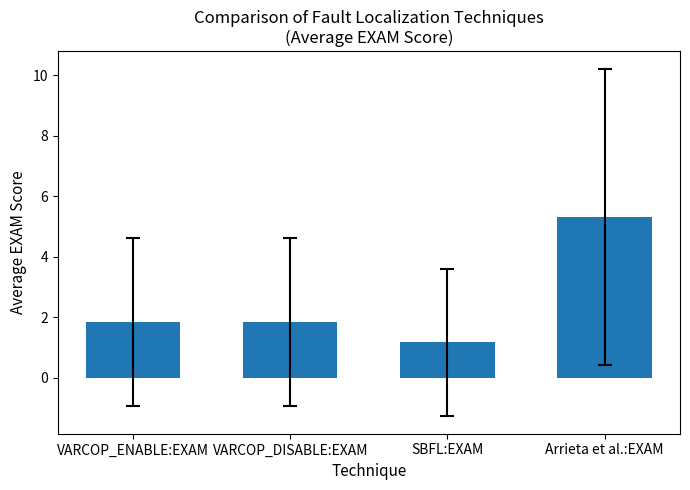

What is the label of the 4th bar from the right?

VARCOP_ENABLE:EXAM